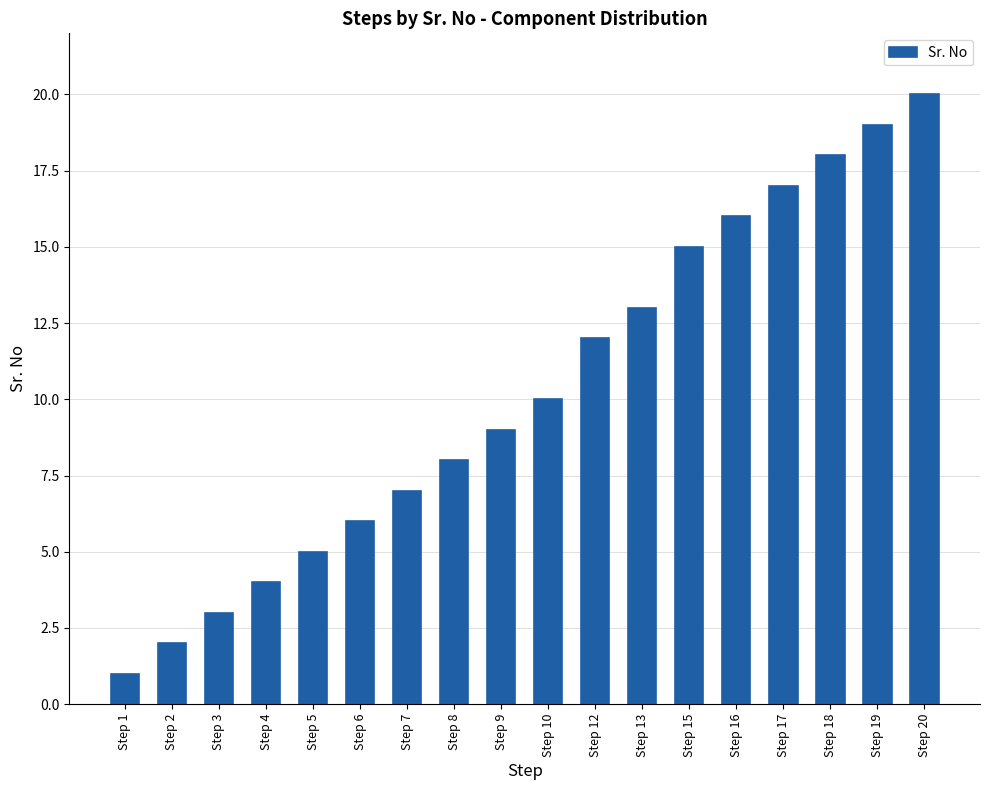

The chart shows a value of 15 at Step 15. True or false?

True